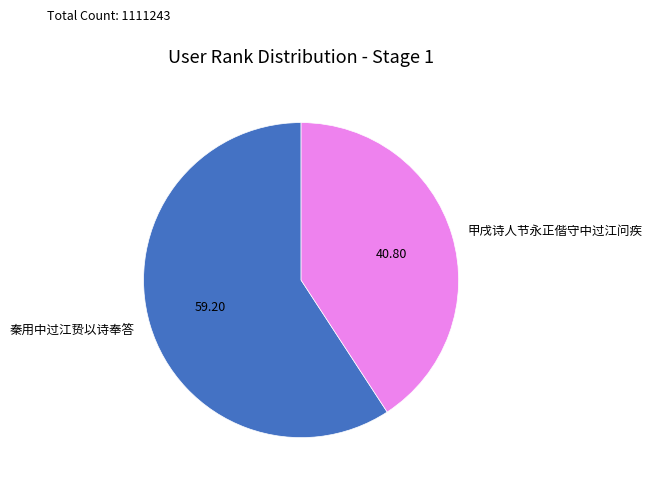

Do 秦用中过江贽以诗奉答 and 甲戌诗人节永正偕守中过江问疾 together represent more than half of the pie?

Yes